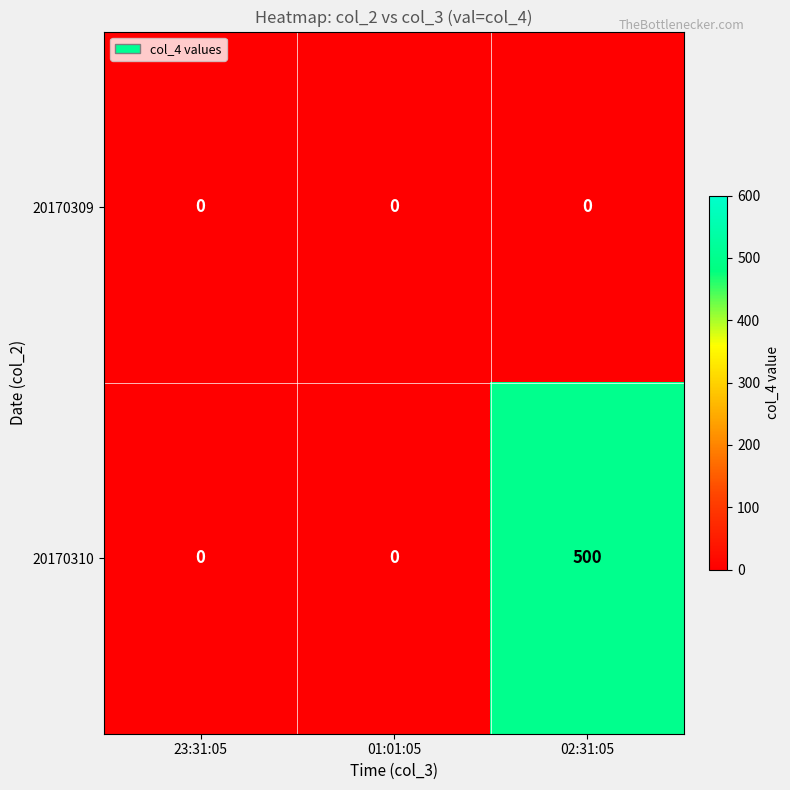

What is the total value across all series at 02:31:05?

500